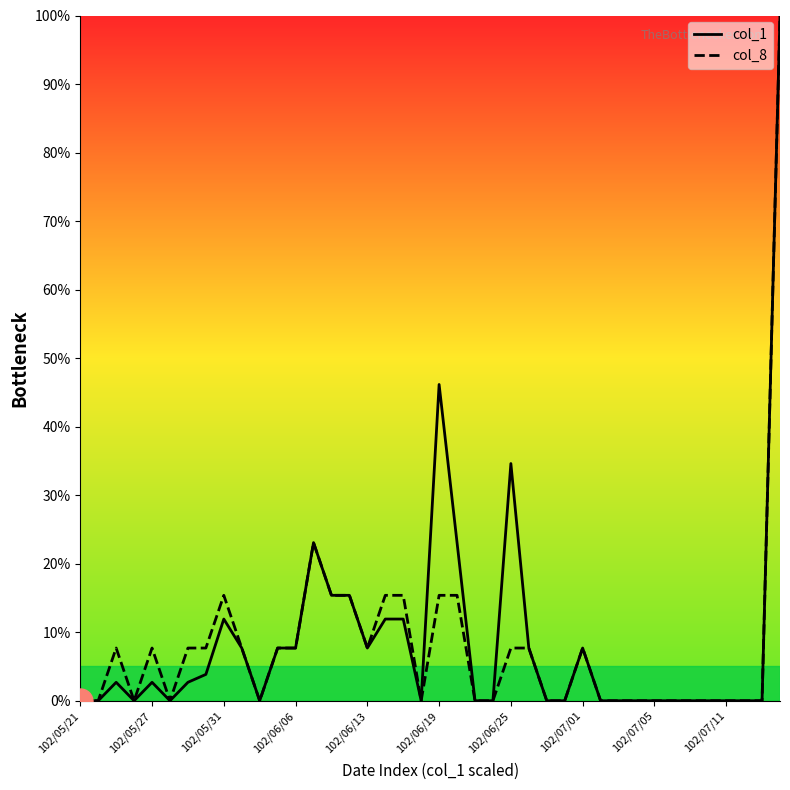

What is the maximum value shown in the chart?

100.0